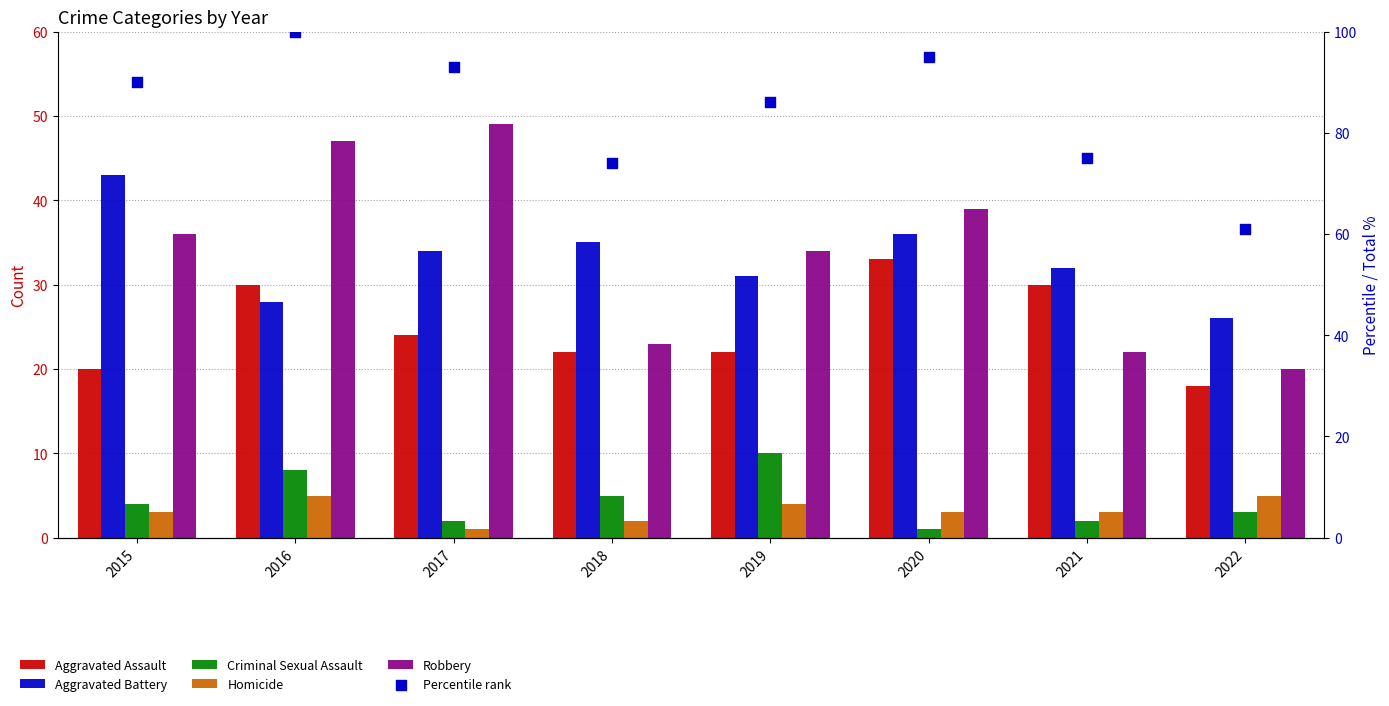

What are all the series names shown in the legend?

Aggravated Assault, Aggravated Battery, Criminal Sexual Assault, Homicide, Robbery, Percentile rank